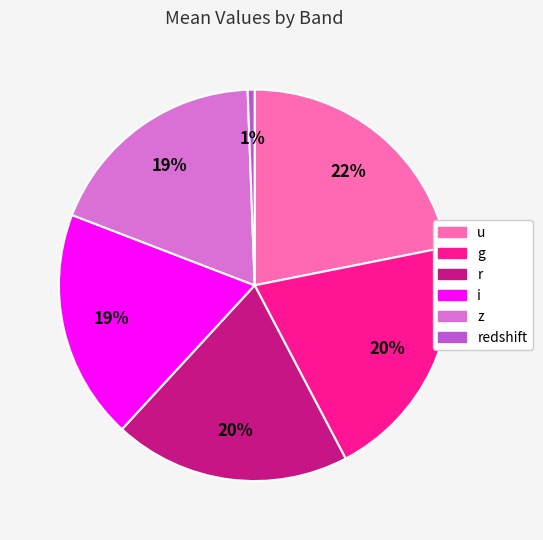

To the nearest percent, what is the difference between the largest and smallest slice percentages?

21%